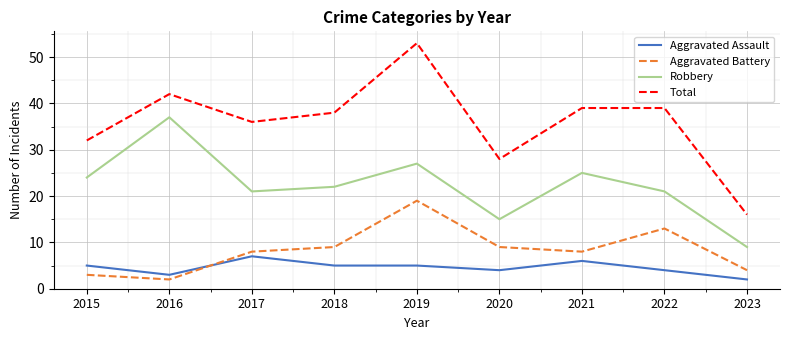

Is the value of Total at 2021 greater than the value of Aggravated Battery at 2017?

Yes